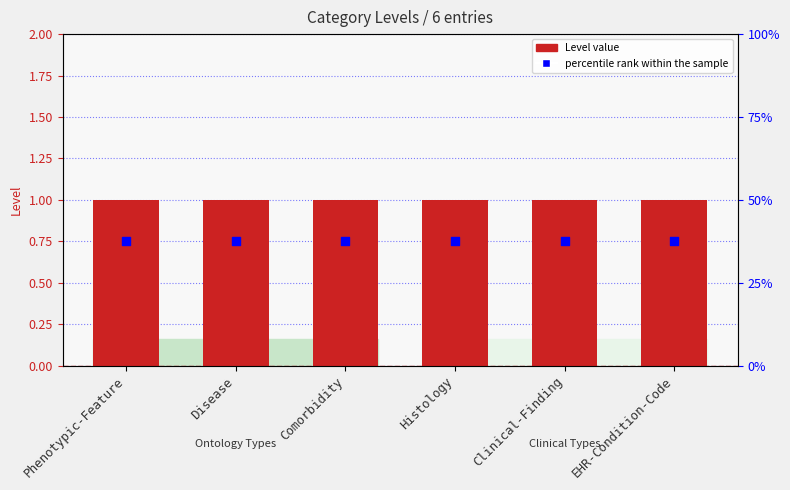

Is the value of Level at EHR-Condition-Code greater than the value of percentile rank within the sample at Phenotypic-Feature?

No